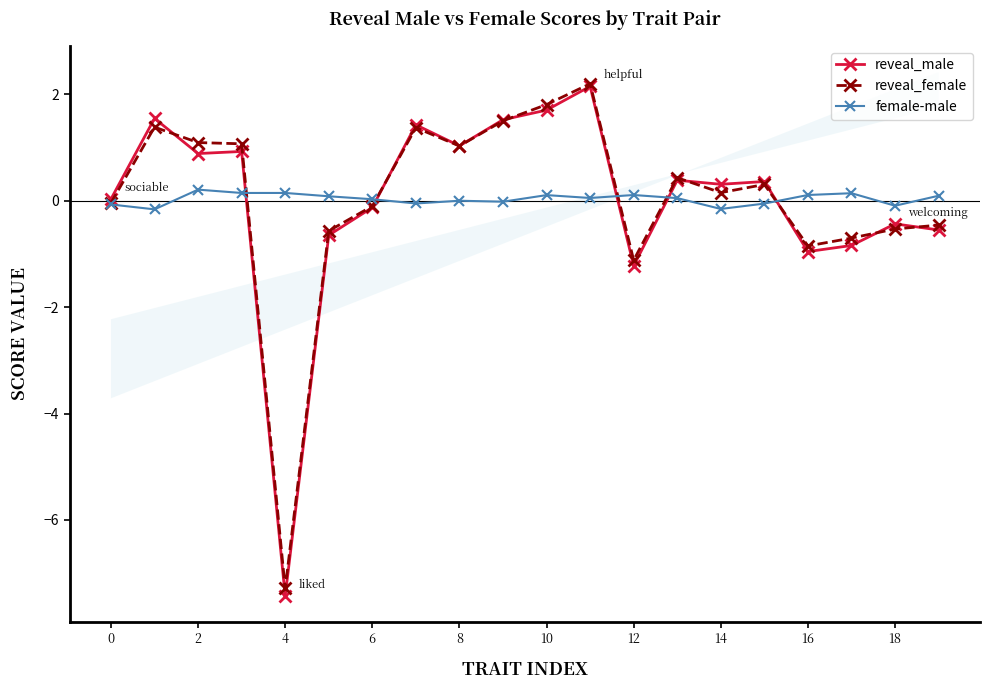

At how many categories does at least one series exceed -4?

20